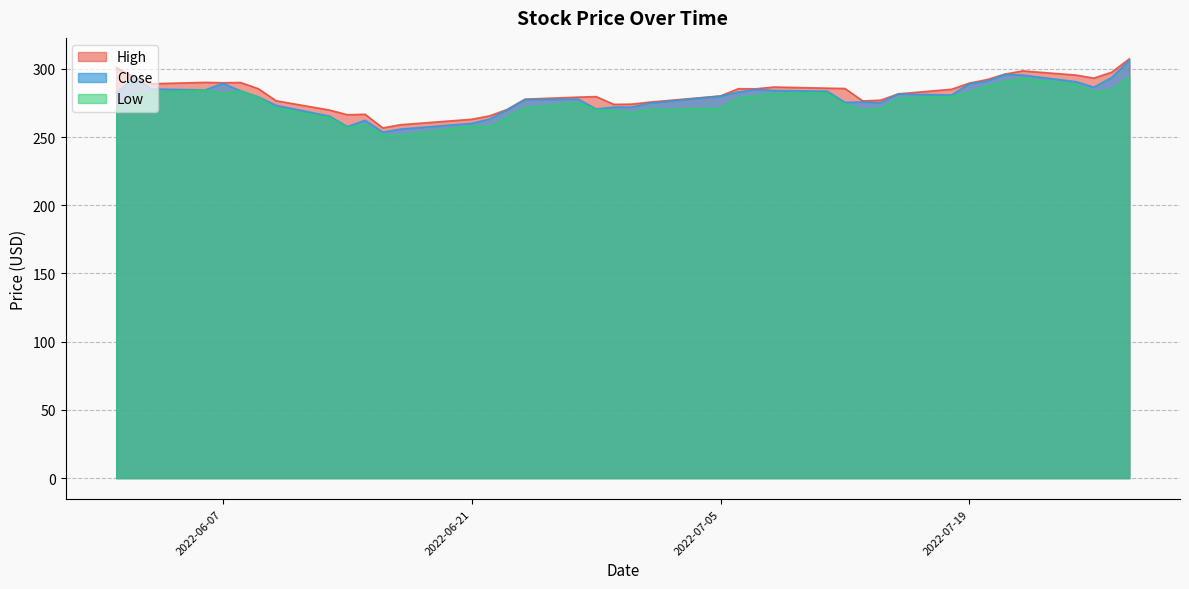

What is the highest value of the High series?

307.3